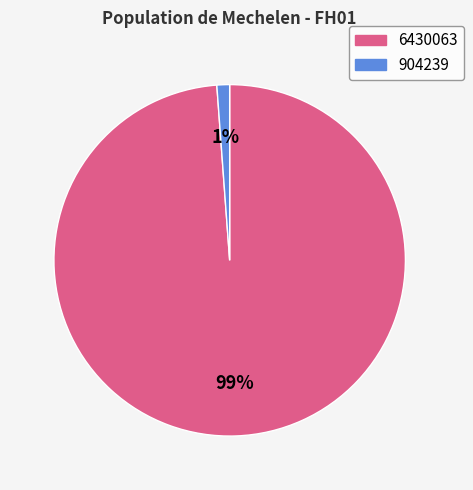

To the nearest percent, what is the average slice percentage?

50%